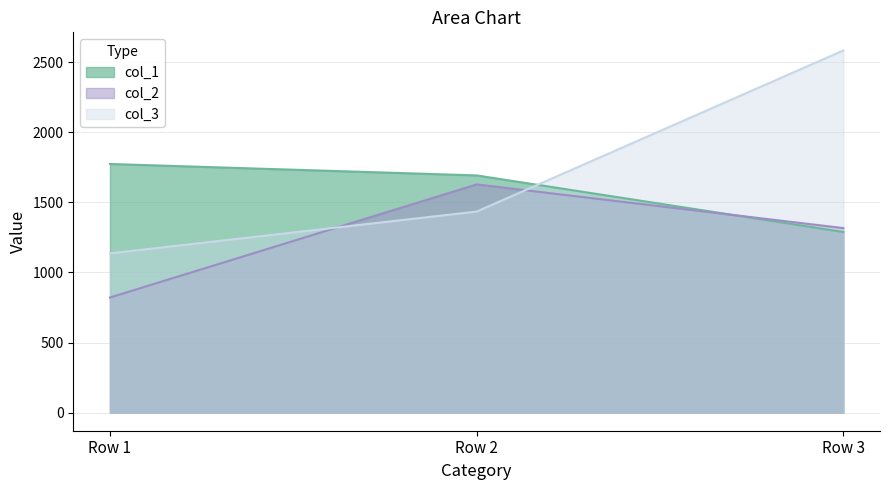

At which label does col_2 reach its minimum?

Row 1